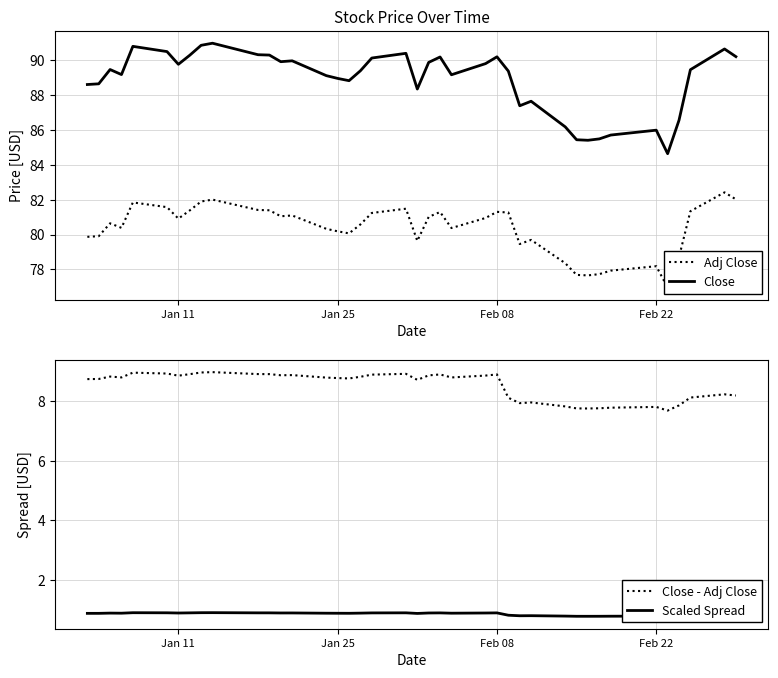

What is the lowest value of the Close series?

84.6